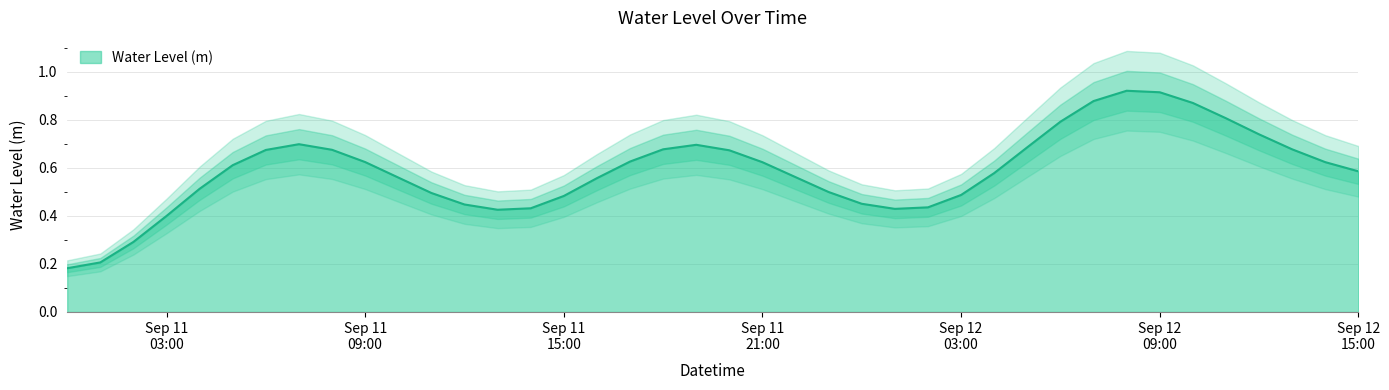

What value does the data have at 2024-09-11 22:00:00?

0.6